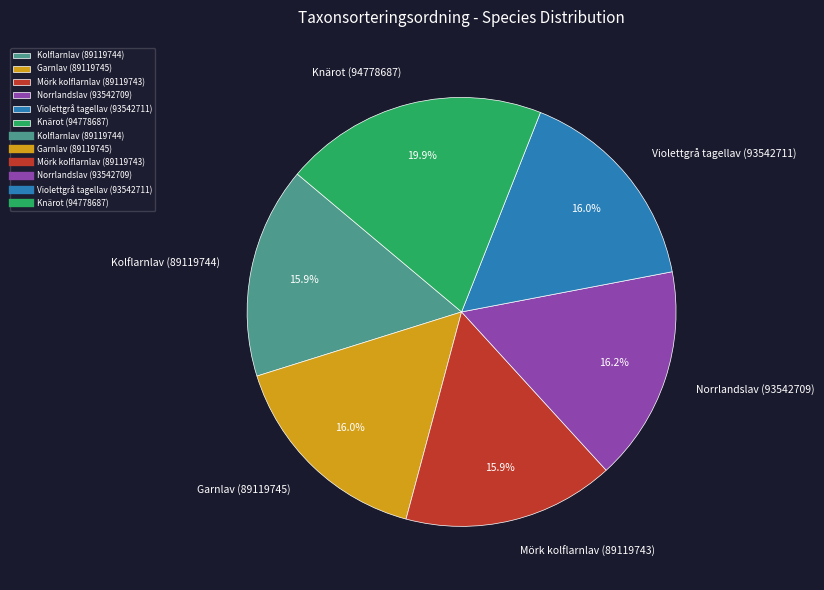

To the nearest percent, what portion does Mörk kolflarnlav (89119743) represent?

16%